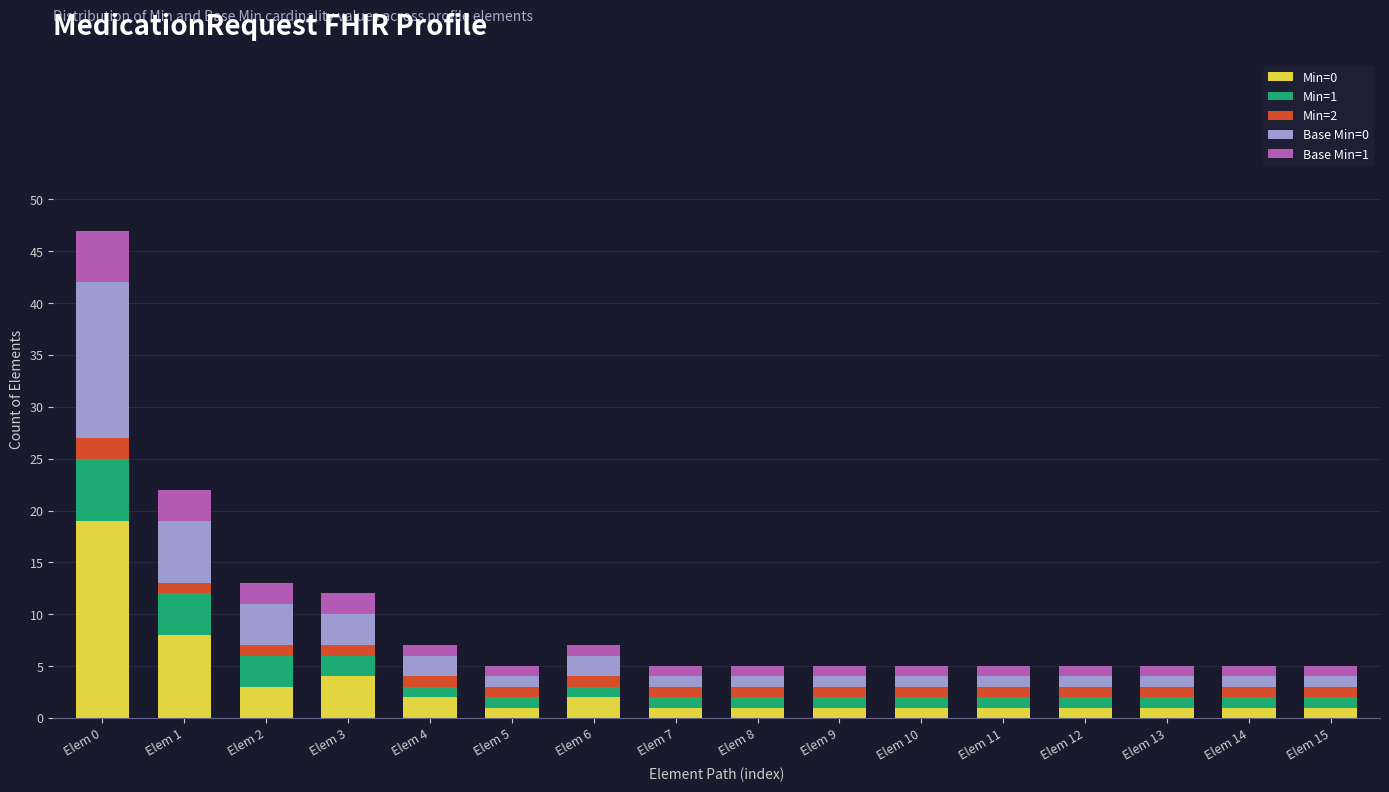

Is it true that Min=0 equals 1 at Elem 15?

True